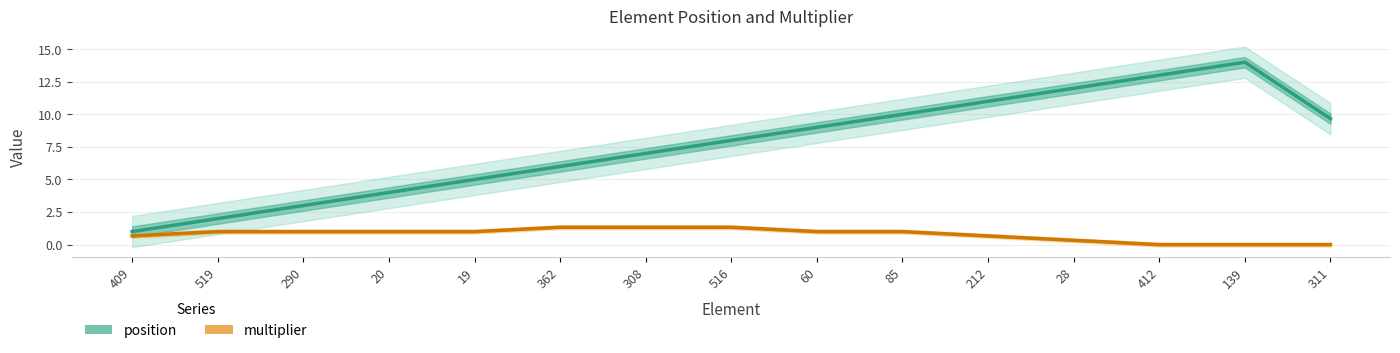

Is it true that position equals 9.7 at 311?

True